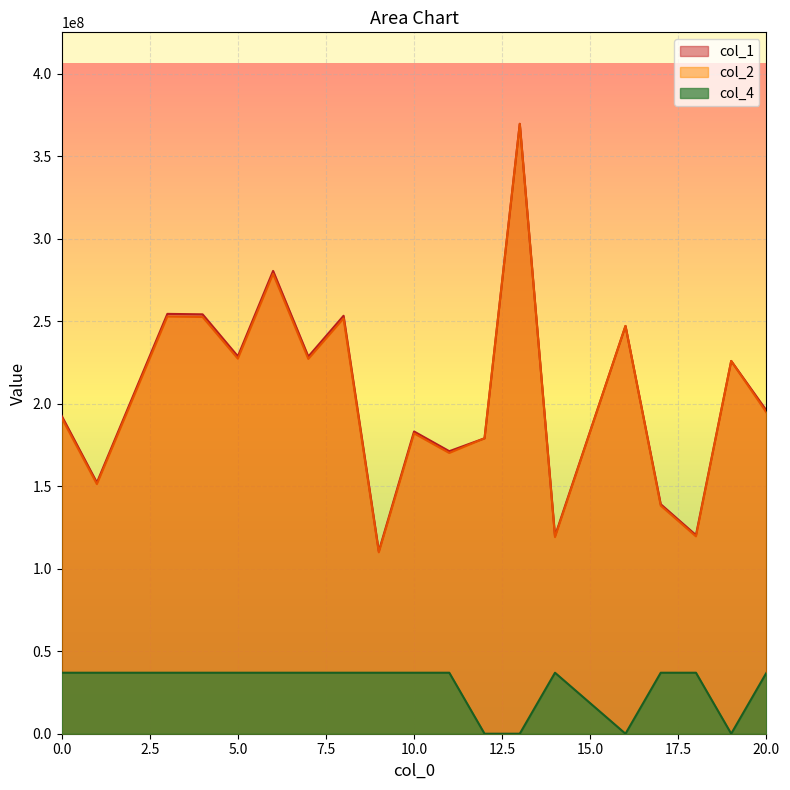

What is the difference between the maximum and minimum values in the col_1 series?

259030958.1